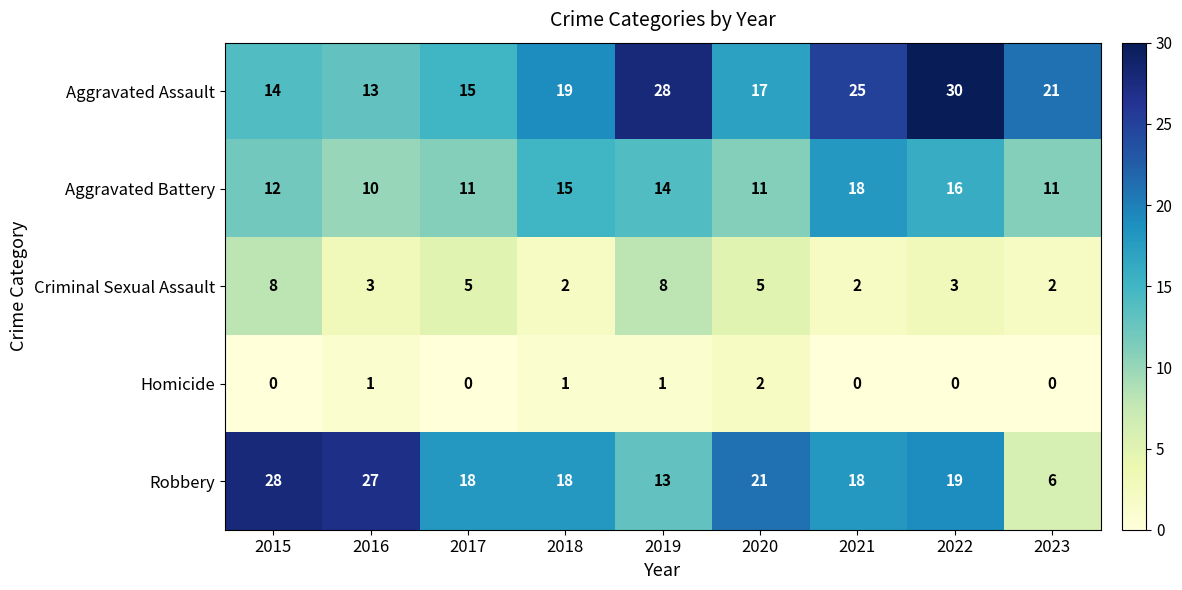

Which series has the largest total across all categories?

Aggravated Assault